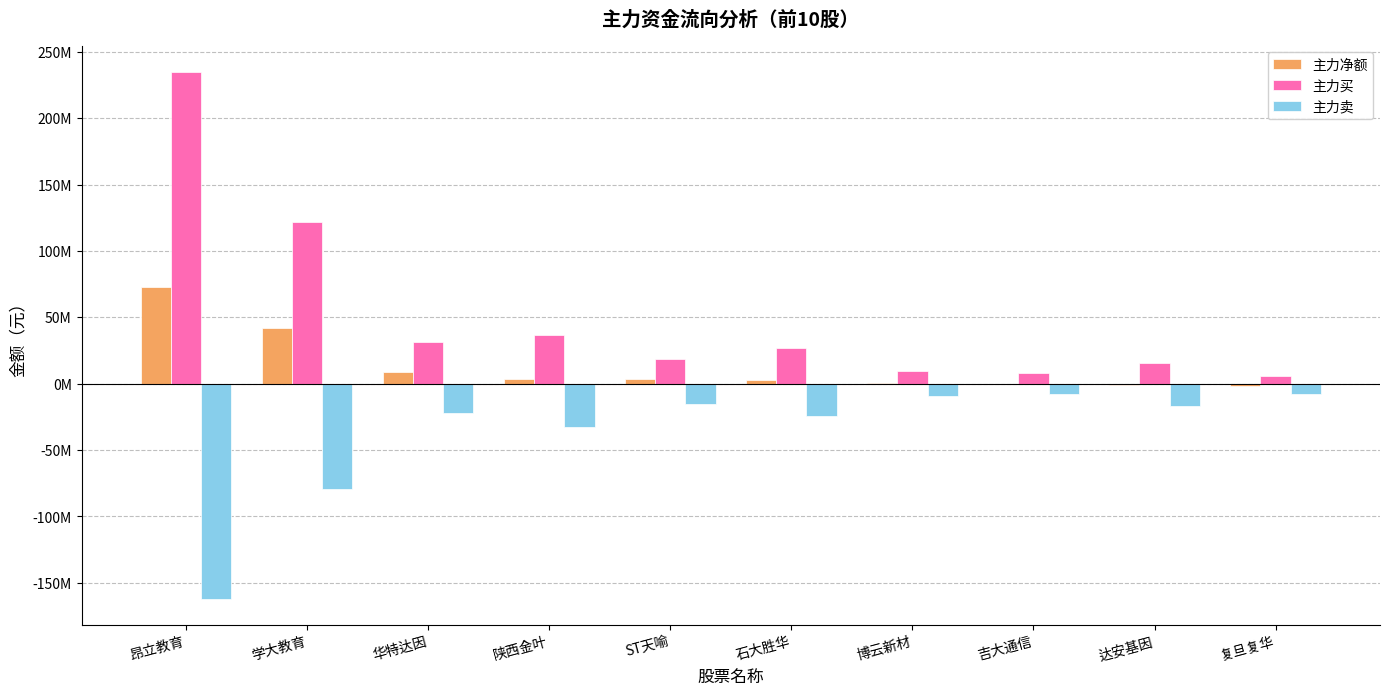

What is the average value of the 主力卖 series?

-37759500